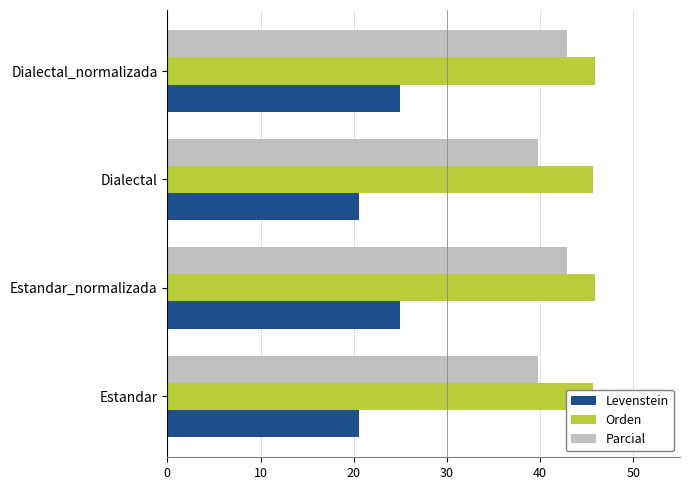

Which series changed the most between Estandar and Dialectal_normalizada?

Levenstein